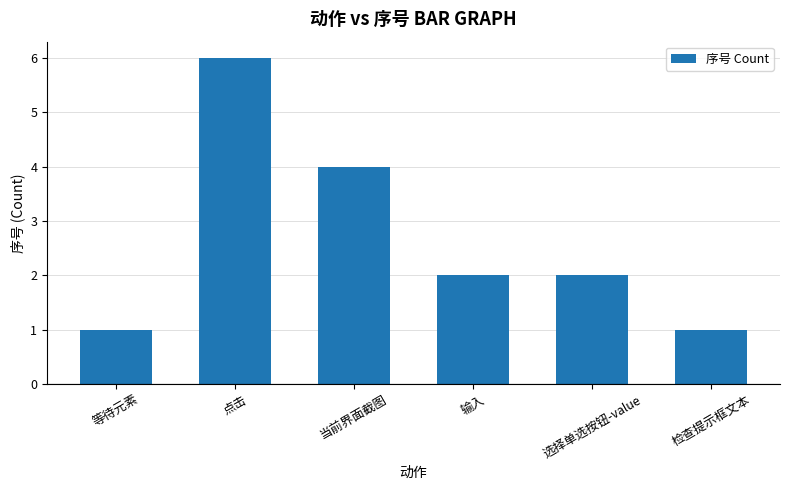

At which category does the chart reach its peak across all series?

点击